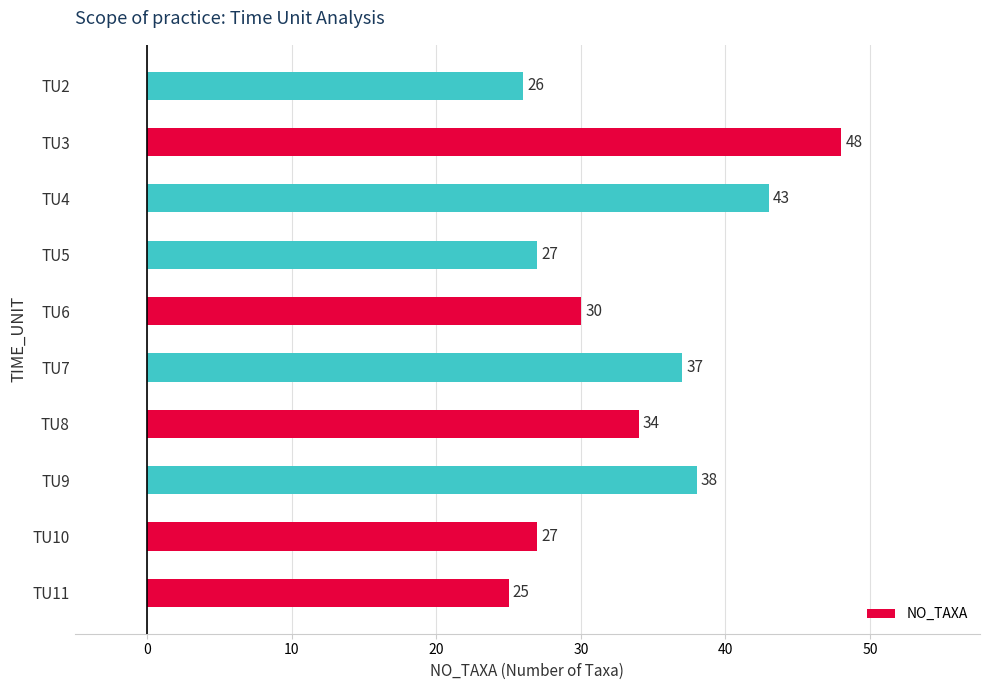

What is the approximate value at TU2?

26